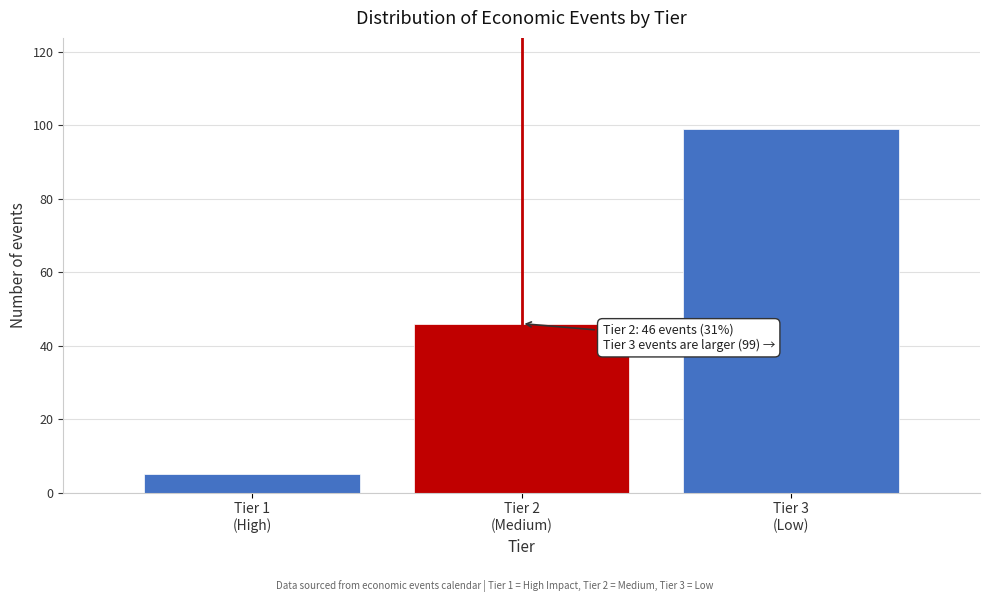

Reading right to left, list all the values displayed in this chart.

99	46	5